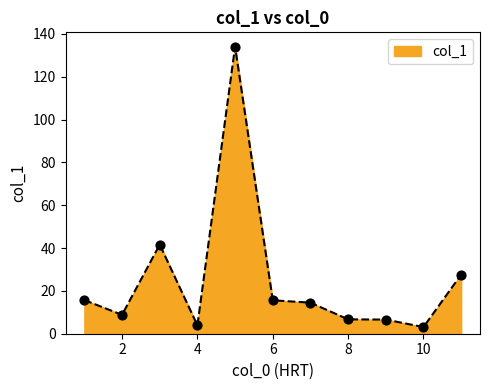

What is the difference between the maximum and minimum values?

130.9